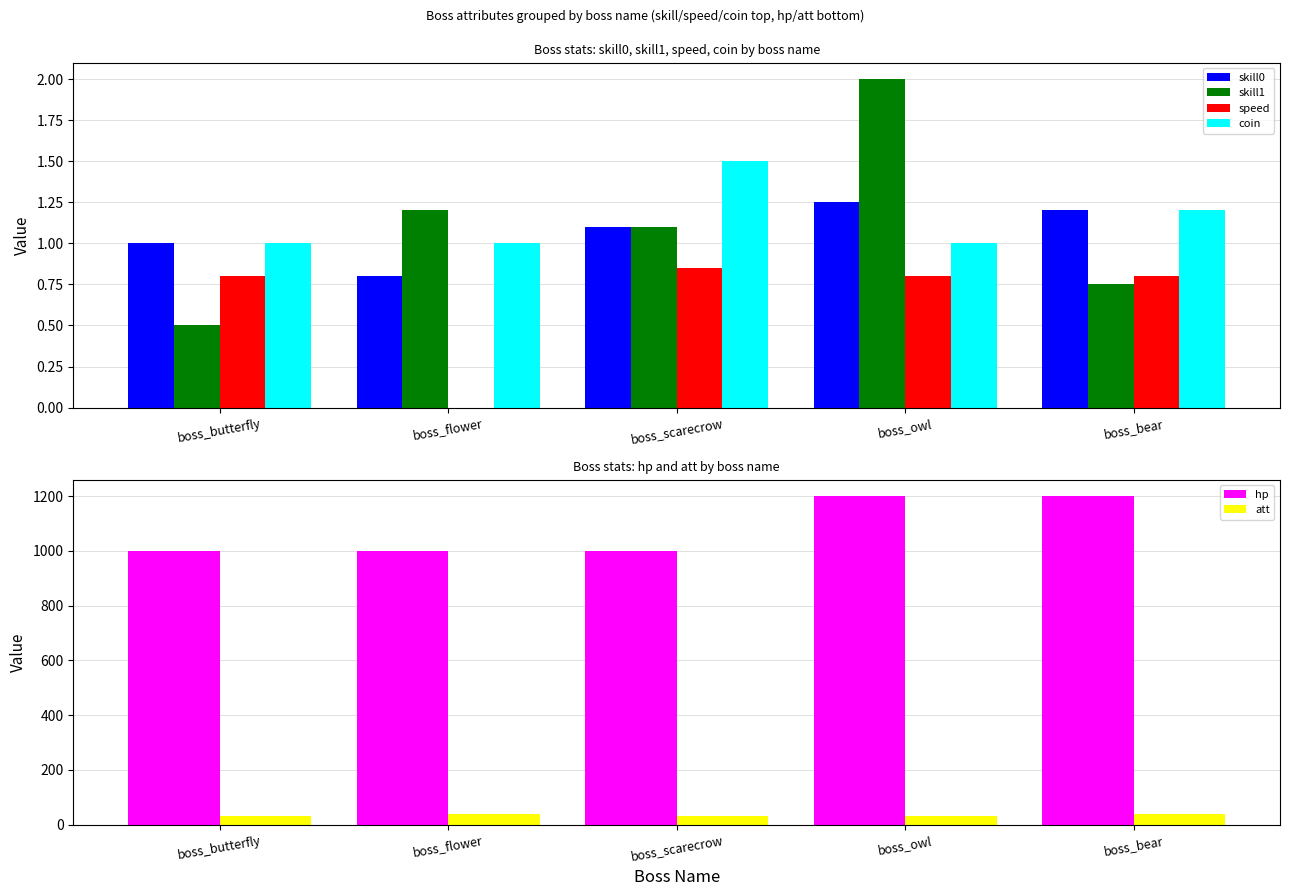

Reading right to left, transcribe all the data shown in this chart.

skill0: 1.2	1.2	1.1	0.8	1.0
skill1: 0.8	2.0	1.1	1.2	0.5
speed: 0.8	0.8	0.8	0.0	0.8
coin: 1.2	1.0	1.5	1.0	1.0
hp: 1200.0	1200.0	1000.0	1000.0	1000.0
att: 40.0	30.0	30.0	40.0	30.0